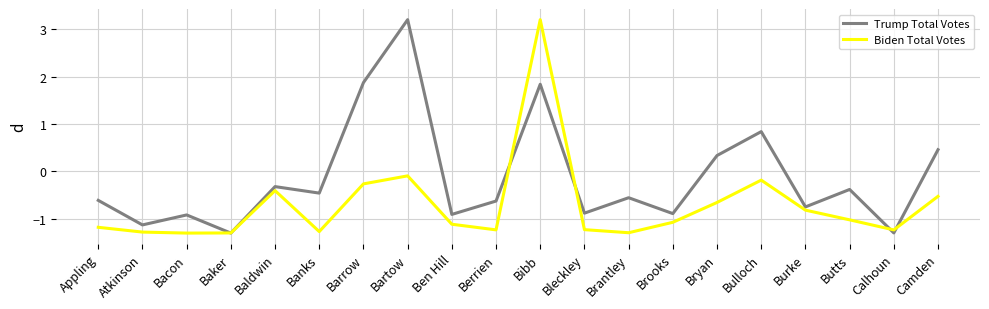

Reading left to right, transcribe all the data shown in this chart.

Trump Total Votes: -0.6	-1.1	-0.9	-1.3	-0.3	-0.5	1.9	3.2	-0.9	-0.6	1.8	-0.9	-0.6	-0.9	0.3	0.8	-0.7	-0.4	-1.3	0.5
Biden Total Votes: -1.2	-1.3	-1.3	-1.3	-0.4	-1.3	-0.3	-0.1	-1.1	-1.2	3.2	-1.2	-1.3	-1.1	-0.7	-0.2	-0.8	-1.0	-1.2	-0.5